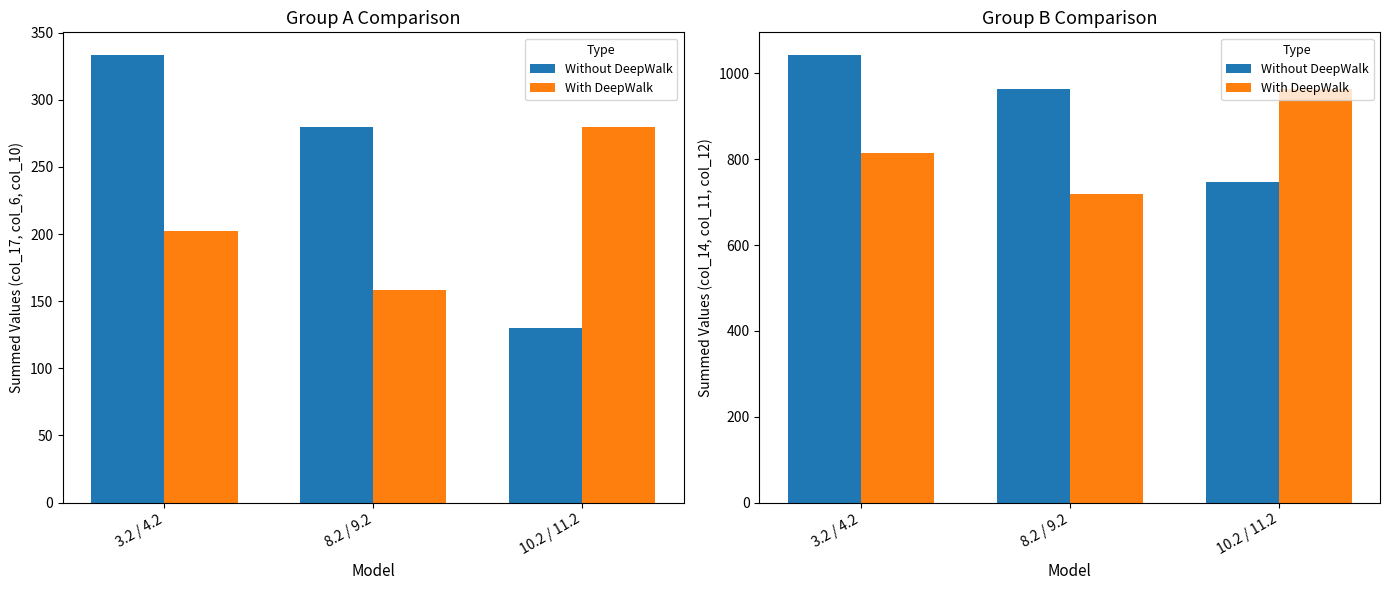

Which series has the largest total across all categories?

Without DeepWalk